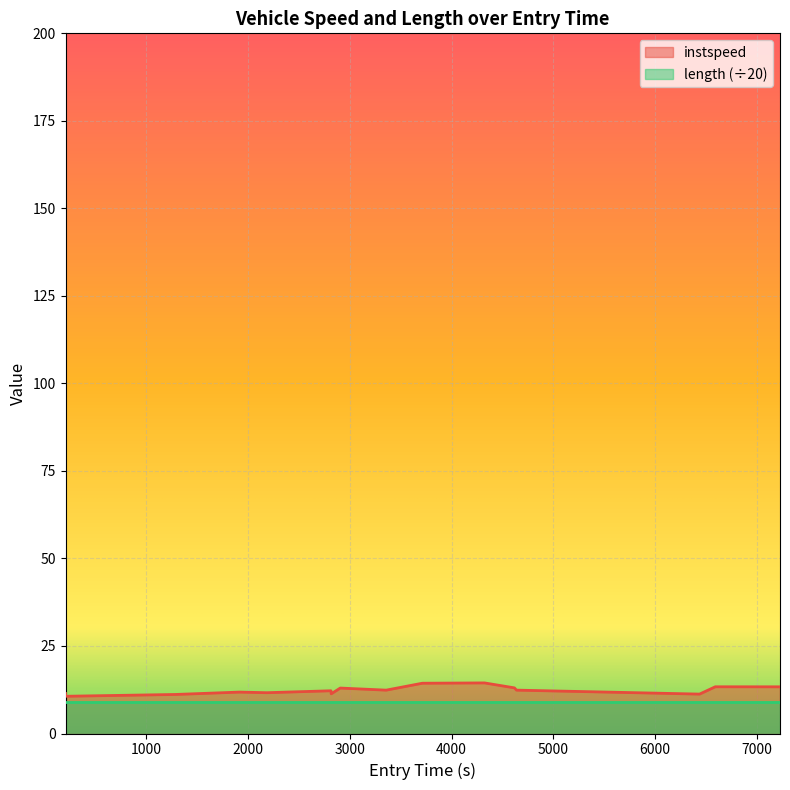

Which series has the widest spread of values?

instspeed